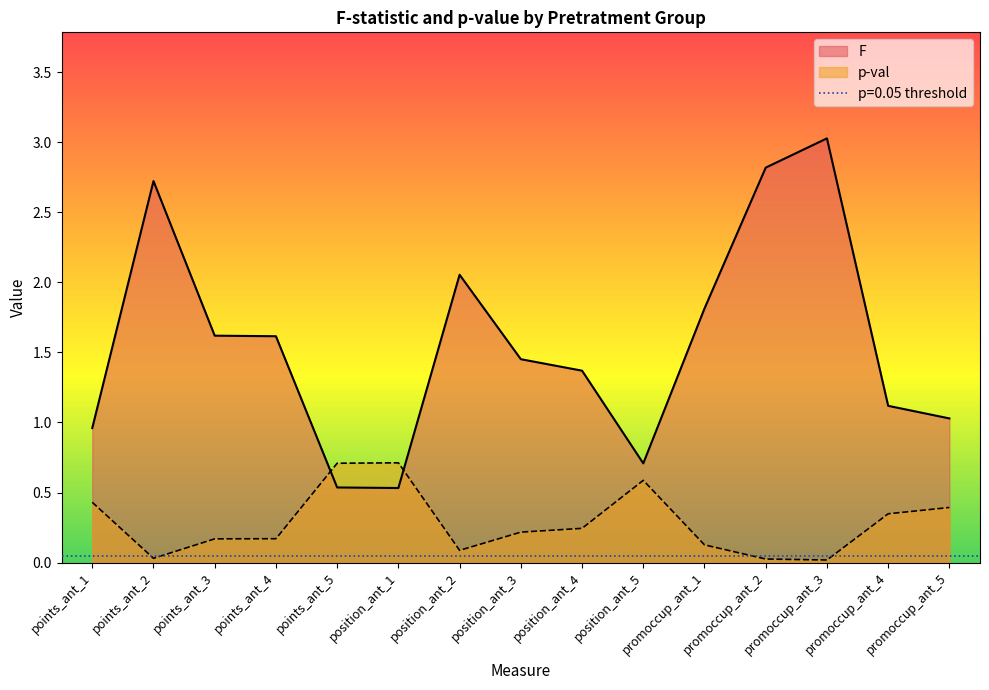

What is the label of the 6th point from the left?

position_ant_1